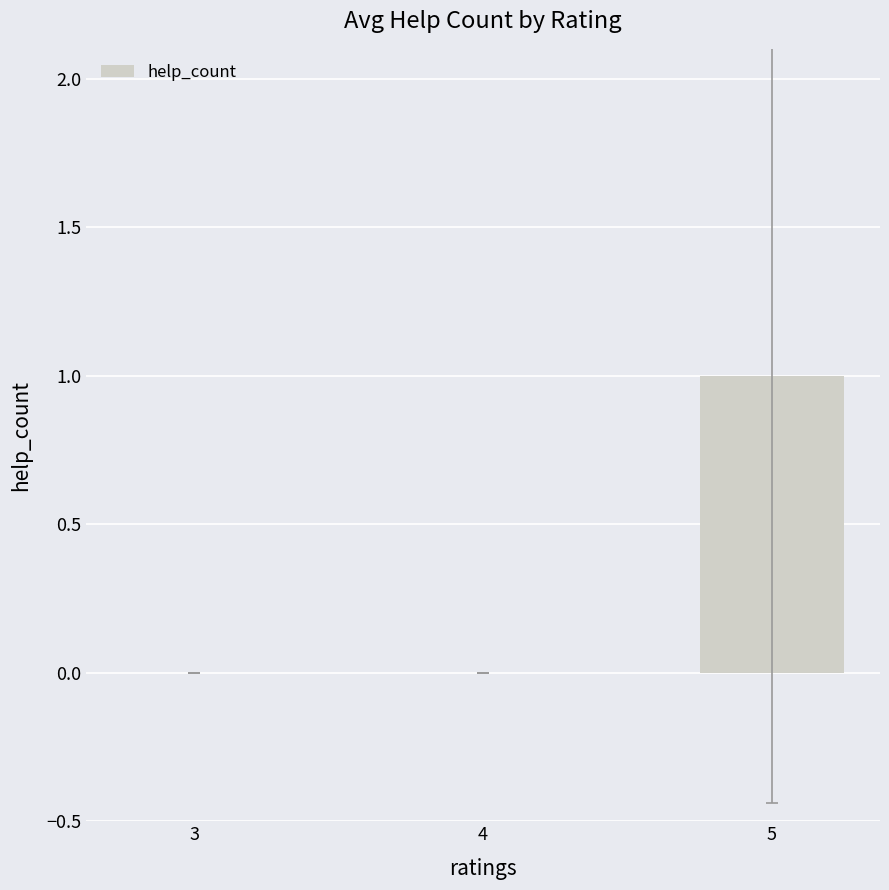

True or false: the data shows 1 at 5.

True